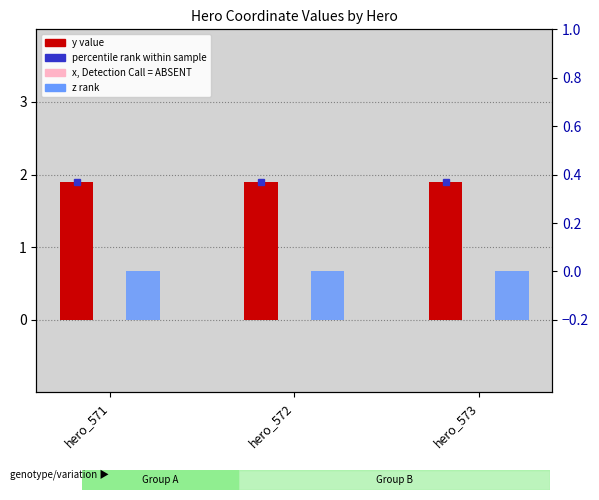

Is it true that z (percentile rank) equals -0.3 at hero_571?

False